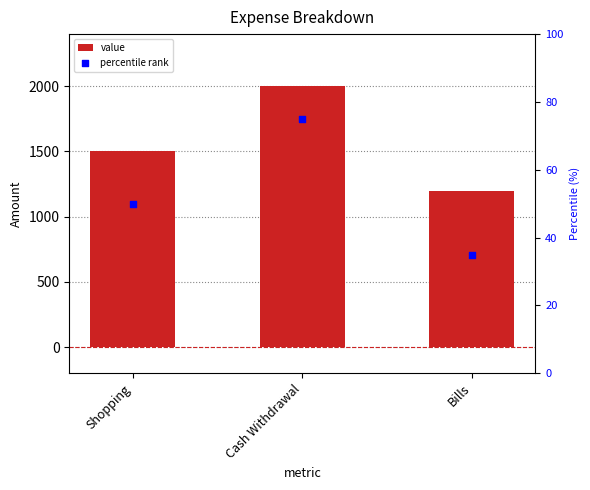

At which category is the sum across all series the highest?

Cash Withdrawal